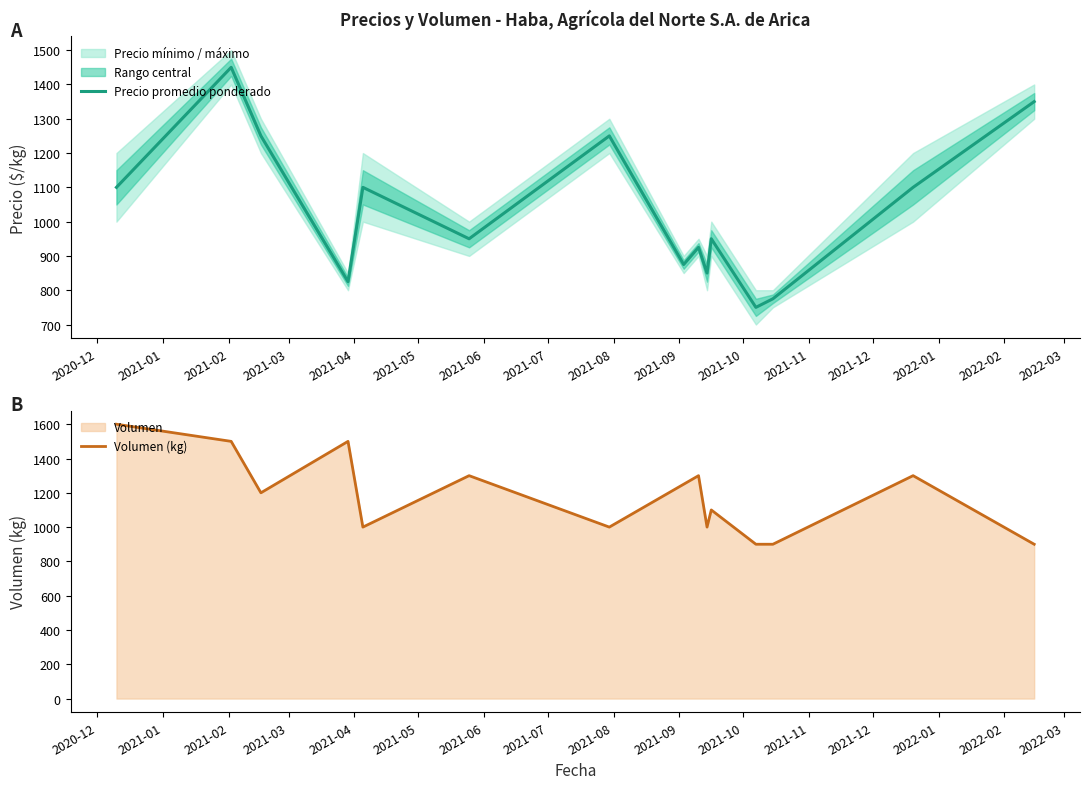

What is the minimum value for Precio promedio ponderado?

750